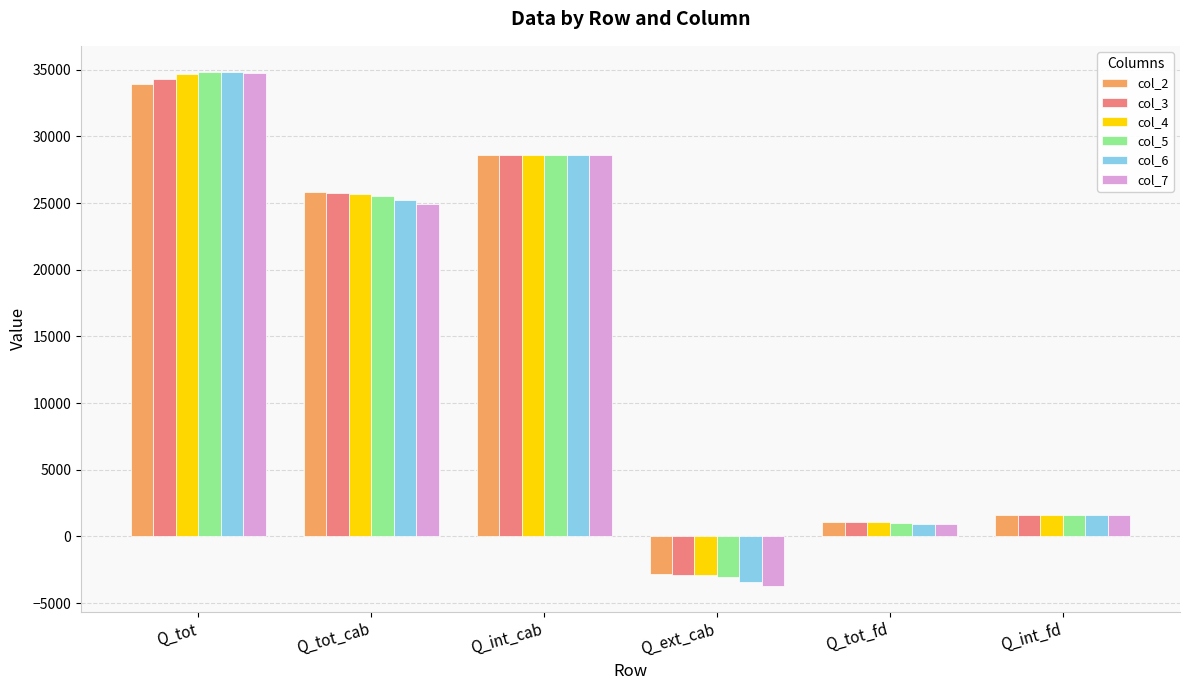

What is the difference between the col_6 values at Q_tot_cab and Q_tot_fd?

24270.6